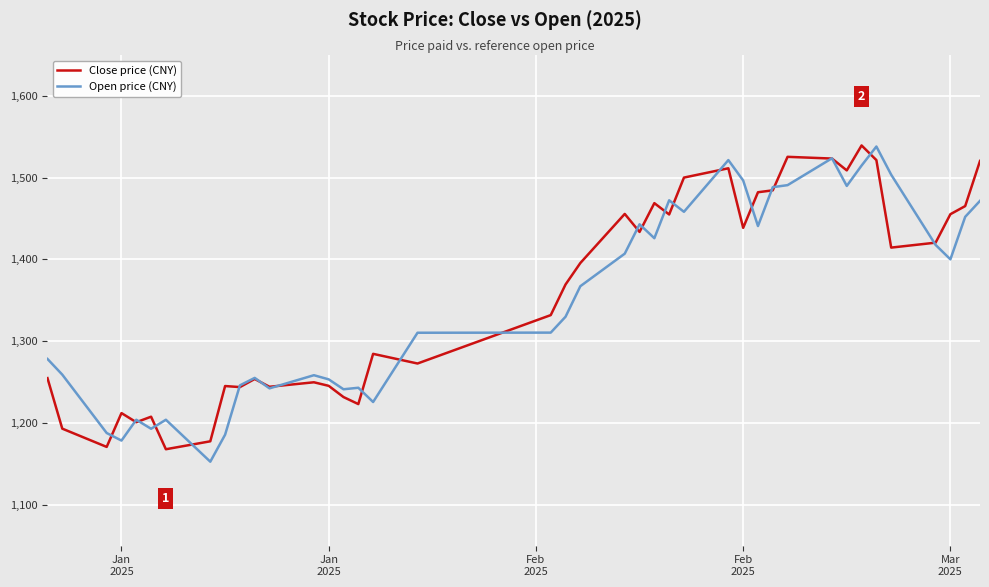

What is the minimum value for Open price (CNY)?

1152.7